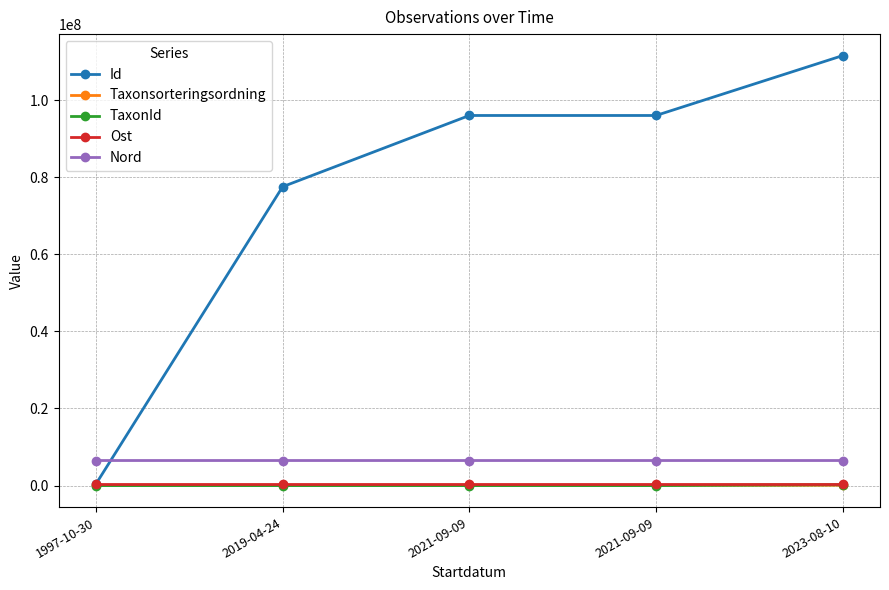

True or false: TaxonId has a value of 782 at 2021-09-09.

True